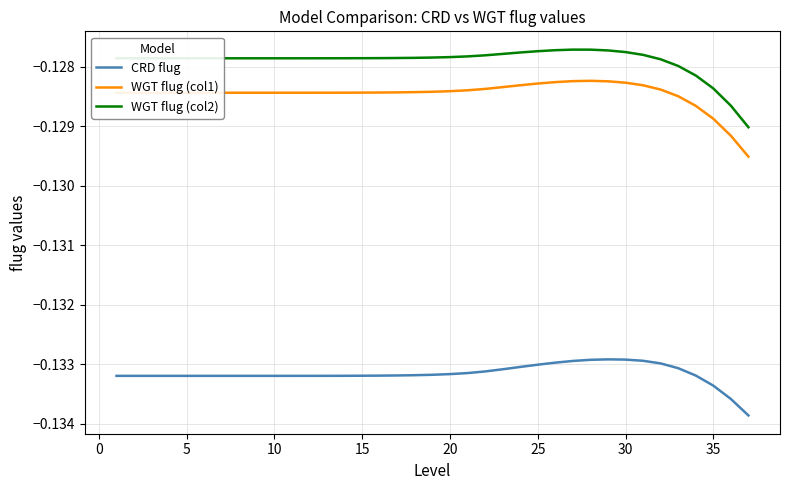

True or false: WGT flug (col1) and CRD flug cross at least once.

False